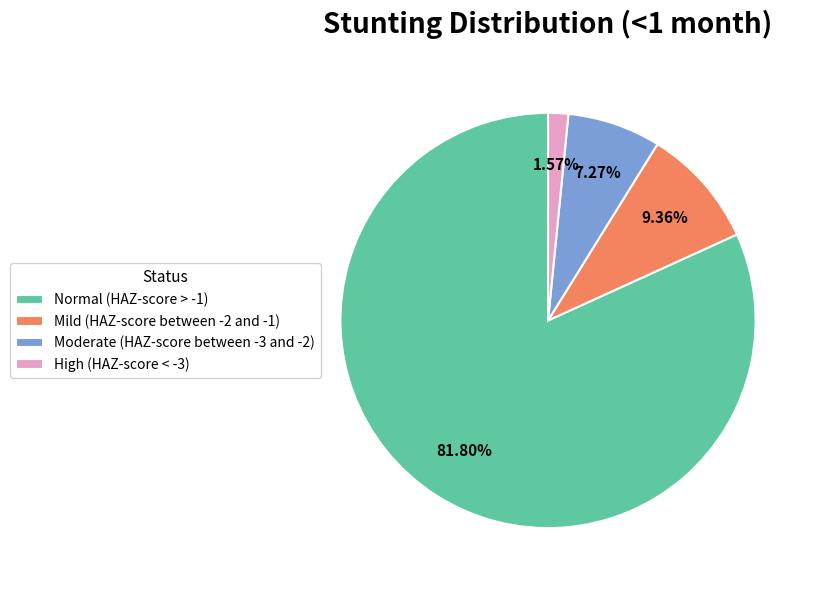

Rank the categories by value from highest to lowest.

Normal (HAZ-score > -1), Mild (HAZ-score between -2 and -1), Moderate (HAZ-score between -3 and -2), High (HAZ-score < -3)